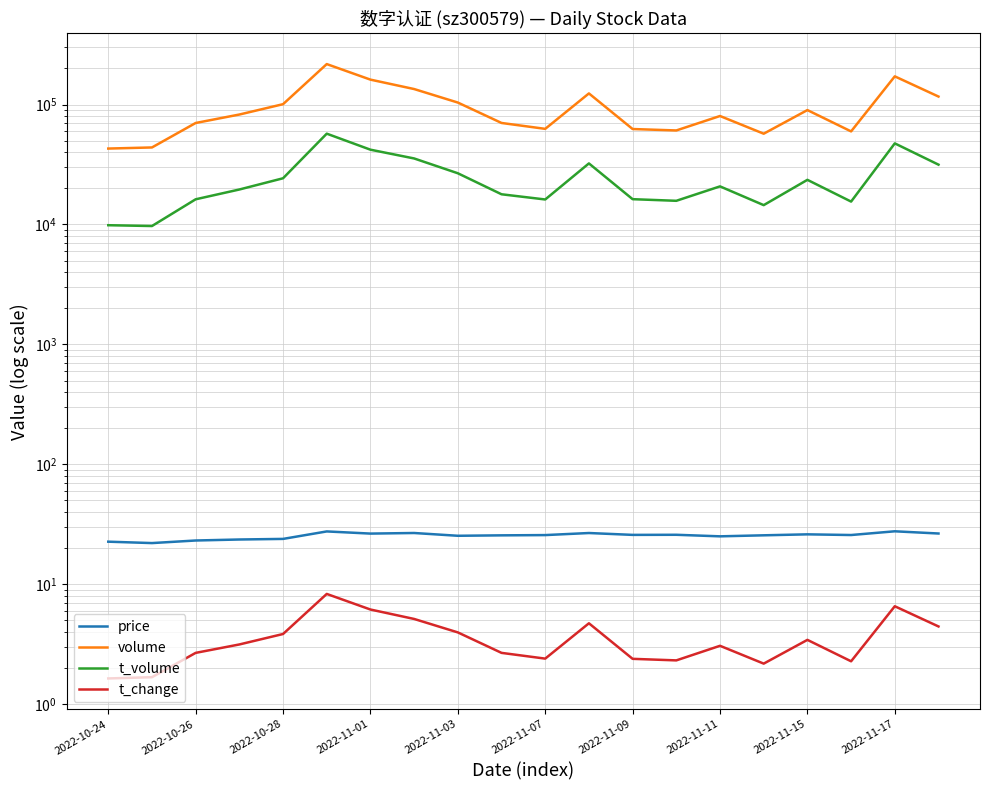

What is the difference between the maximum and minimum values in the t_change series?

6.7